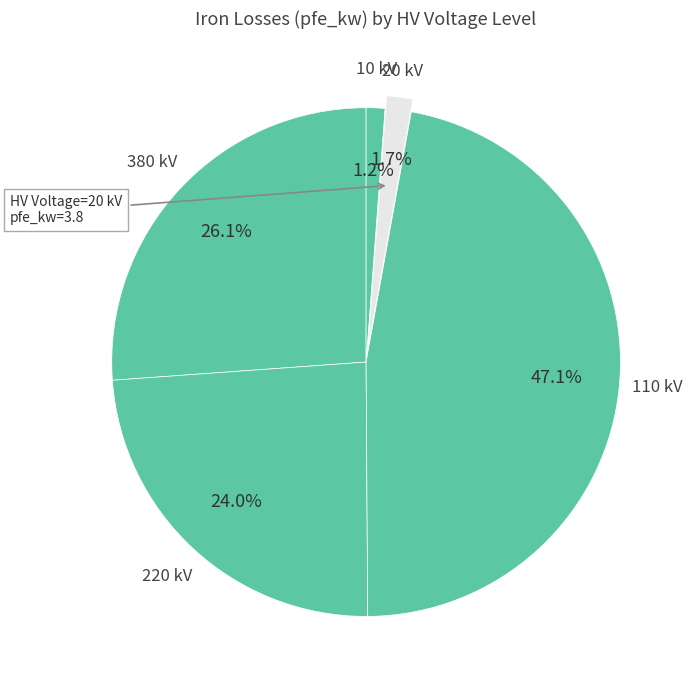

Which category has the biggest portion of the pie?

110 kV